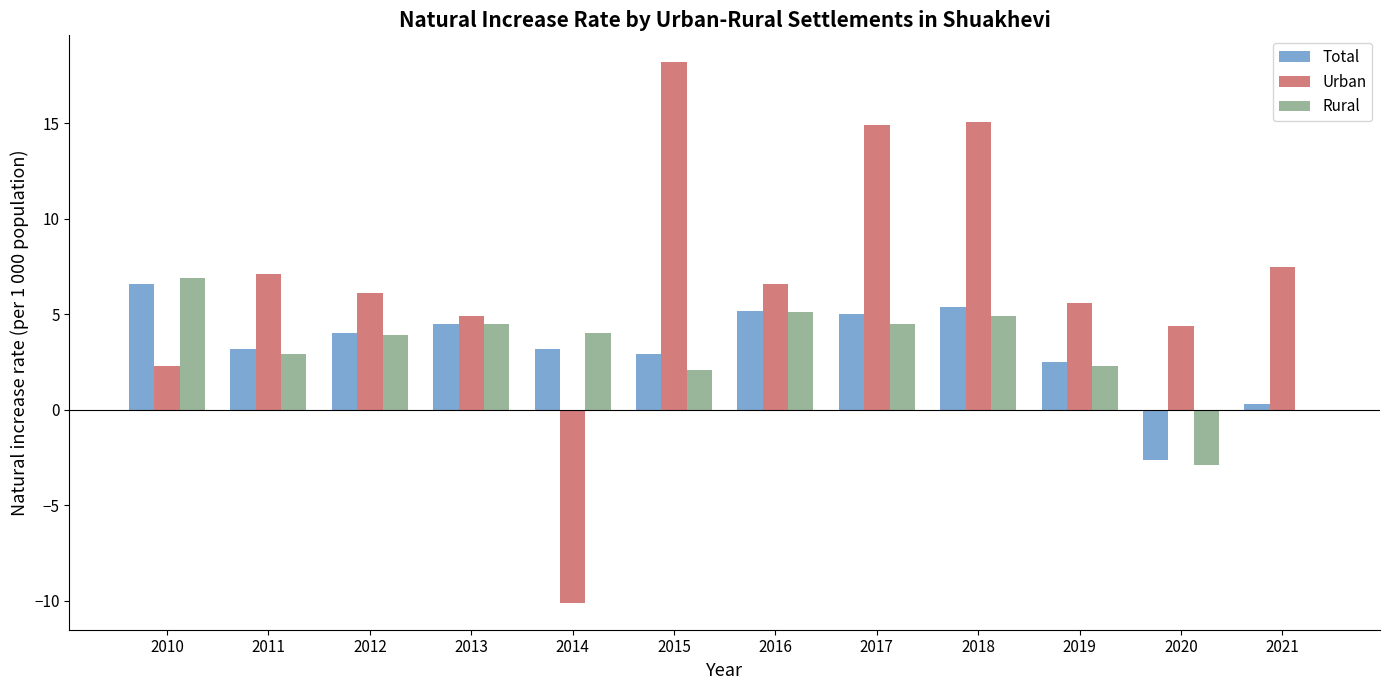

Is the value of Urban at 2019 greater than the value of Total at 2010?

No